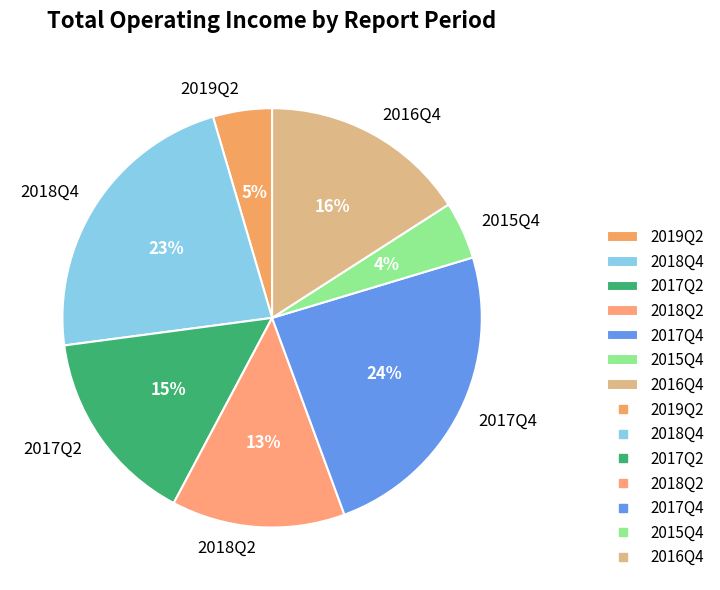

Does any single category account for the majority?

No